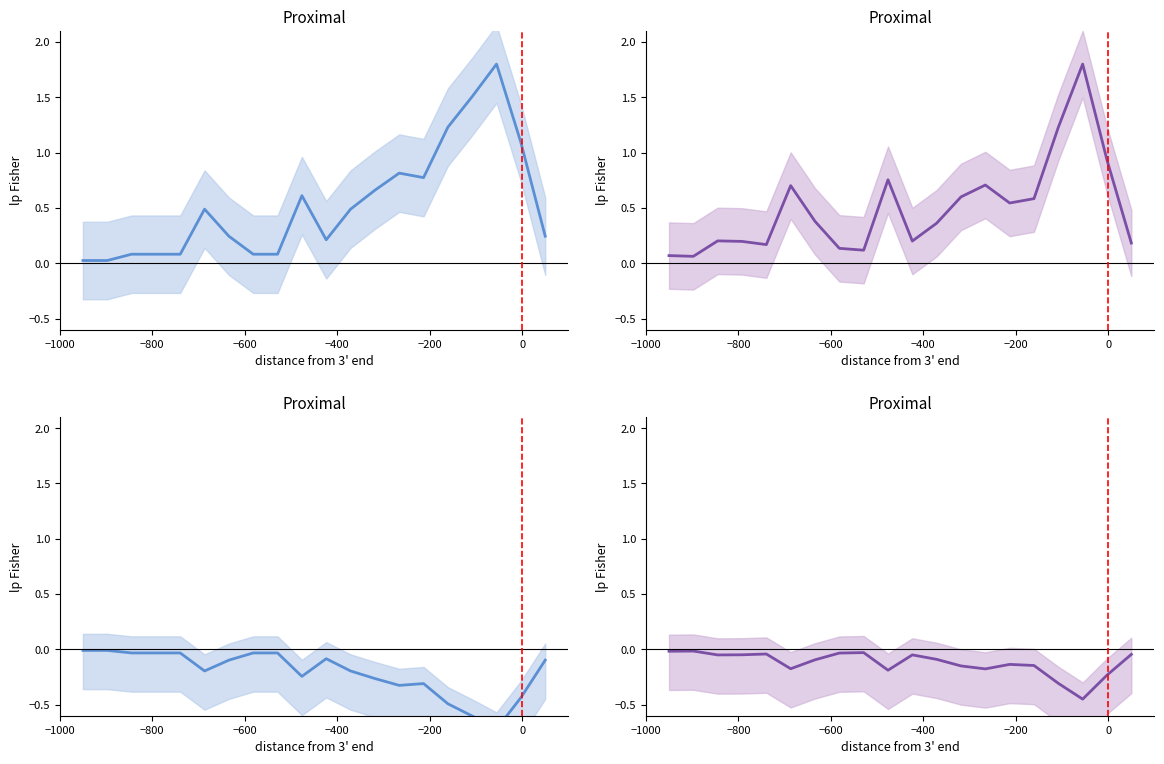

How many times do col_1 (bottom) and col_2 (bottom) cross each other?

3